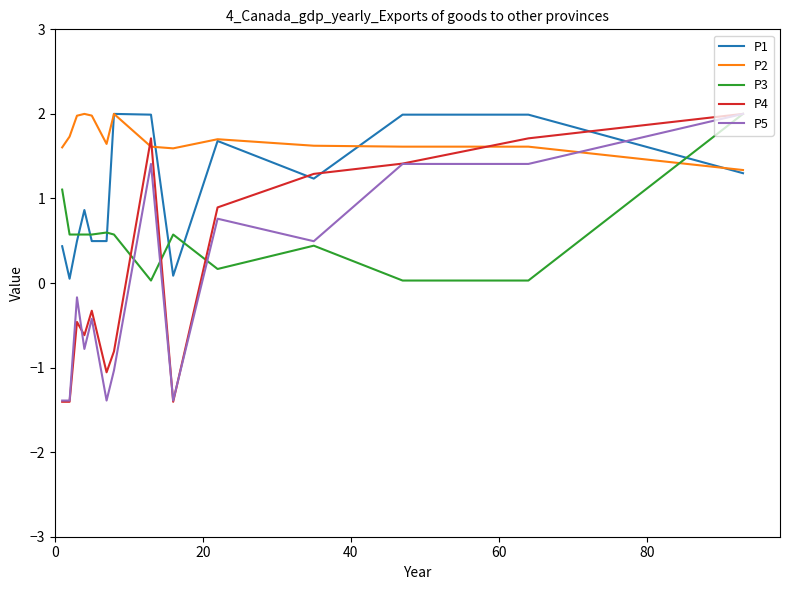

Which series has the largest total across all categories?

P2